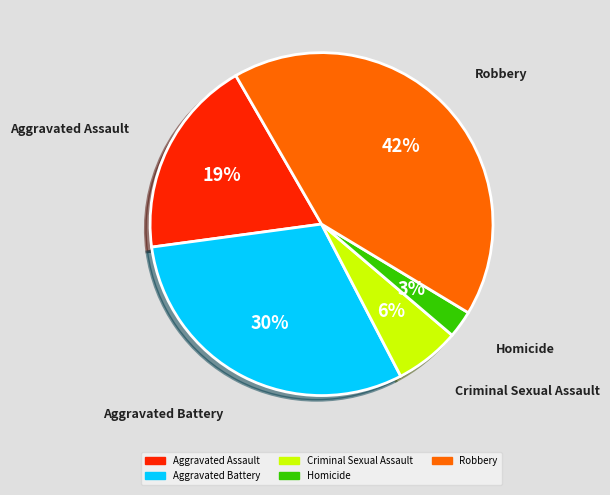

To the nearest percent, what is the difference between the largest and smallest slice percentages?

39%